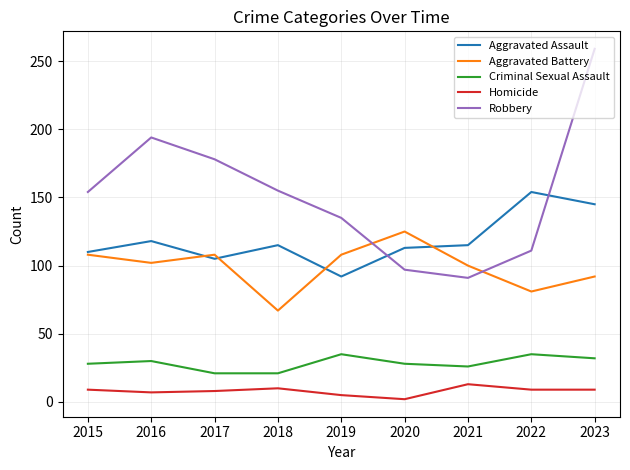

List the series in order of their peak value, lowest first.

Homicide, Criminal Sexual Assault, Aggravated Battery, Aggravated Assault, Robbery